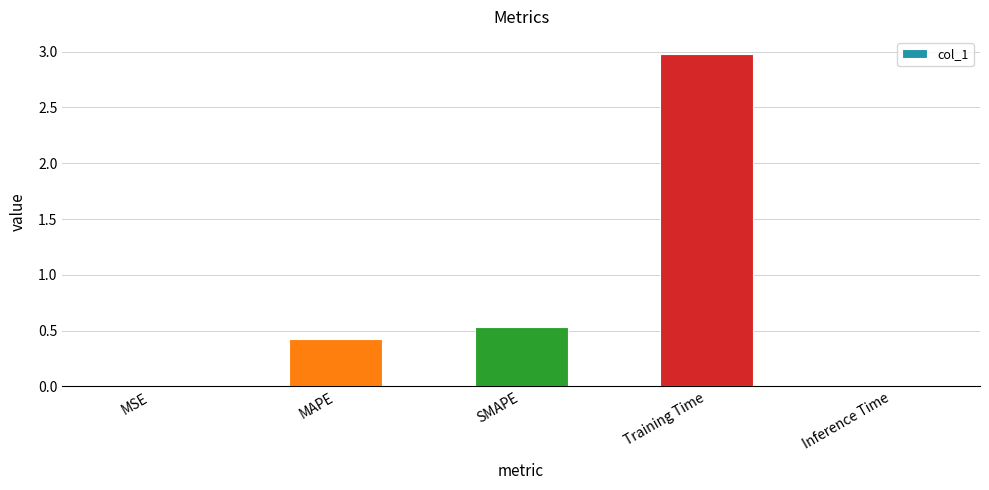

What is the difference between the values at Training Time and SMAPE?

2.4